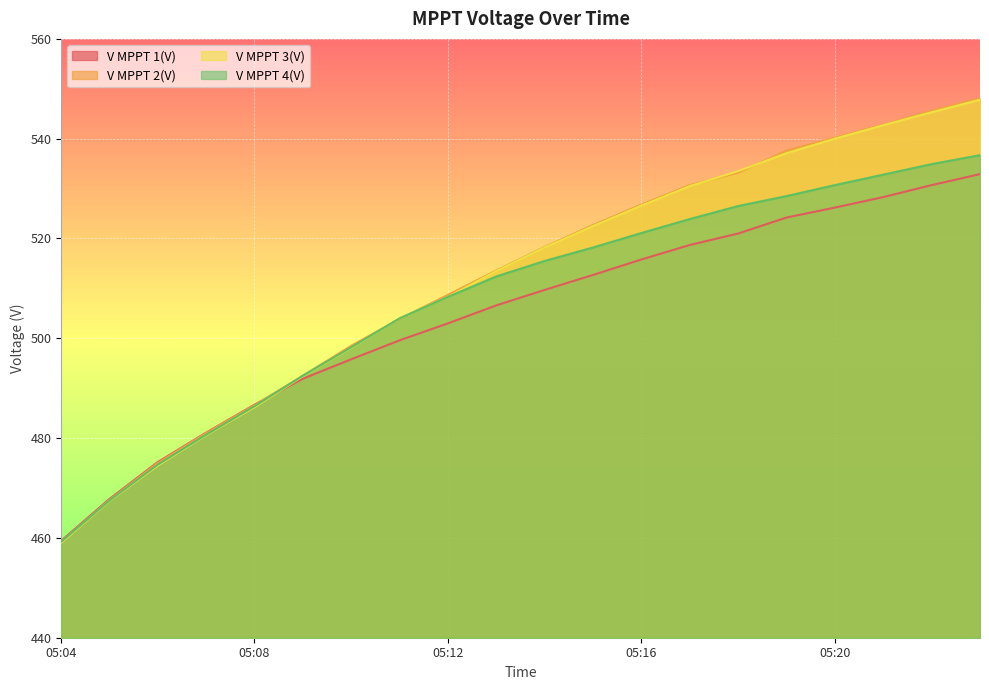

Rank the categories by V MPPT 1(V) value from highest to lowest.

05:23, 05:22, 05:21, 05:20, 05:19, 05:18, 05:17, 05:16, 05:15, 05:14, 05:13, 05:12, 05:11, 05:10, 05:09, 05:08, 05:07, 05:06, 05:05, 05:04